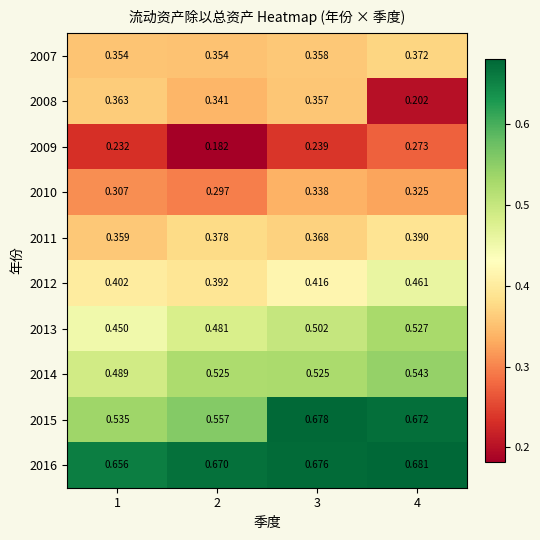

Is the value of 2010 at 3 greater than the value of 2008 at 4?

Yes